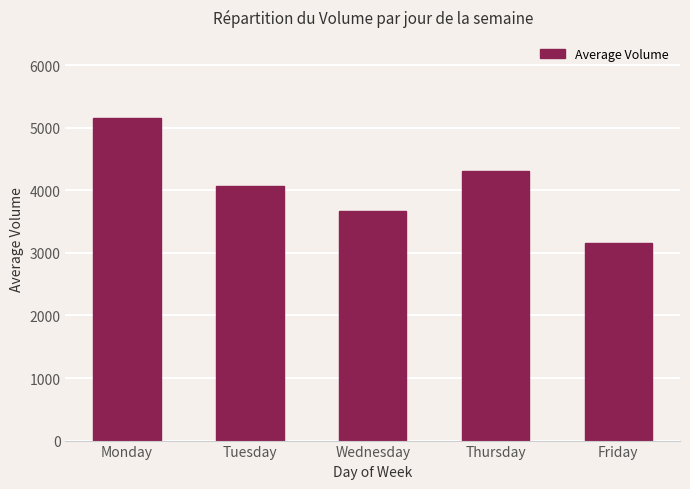

At which label does the data first exceed 4076?

Monday